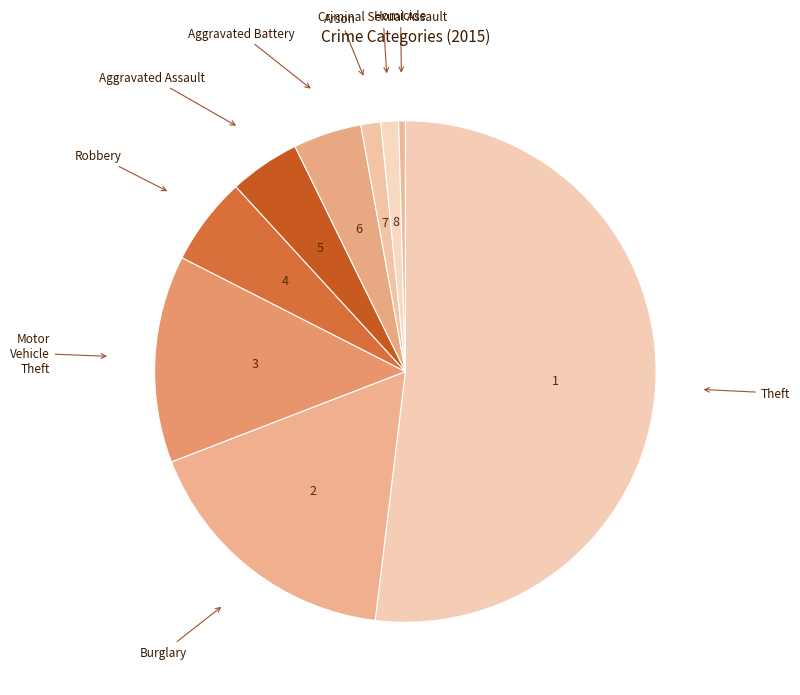

To the nearest percent, what is the average slice percentage?

11%